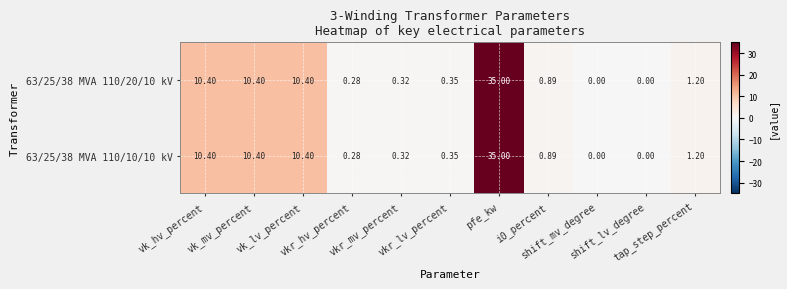

Which series changed the most between vk_hv_percent and vkr_hv_percent?

63/25/38 MVA 110/20/10 kV